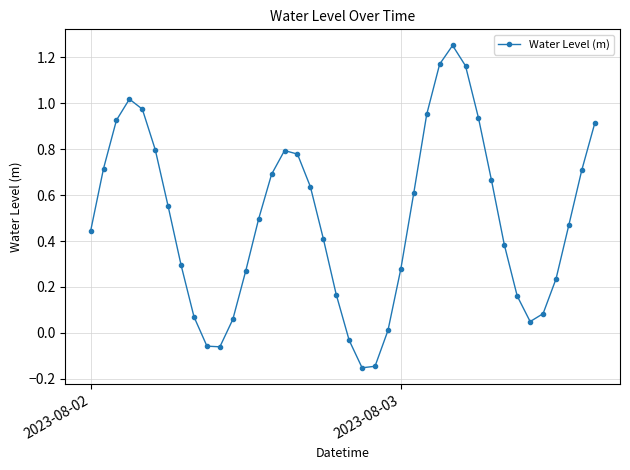

What is the difference between the maximum and minimum values?

1.4